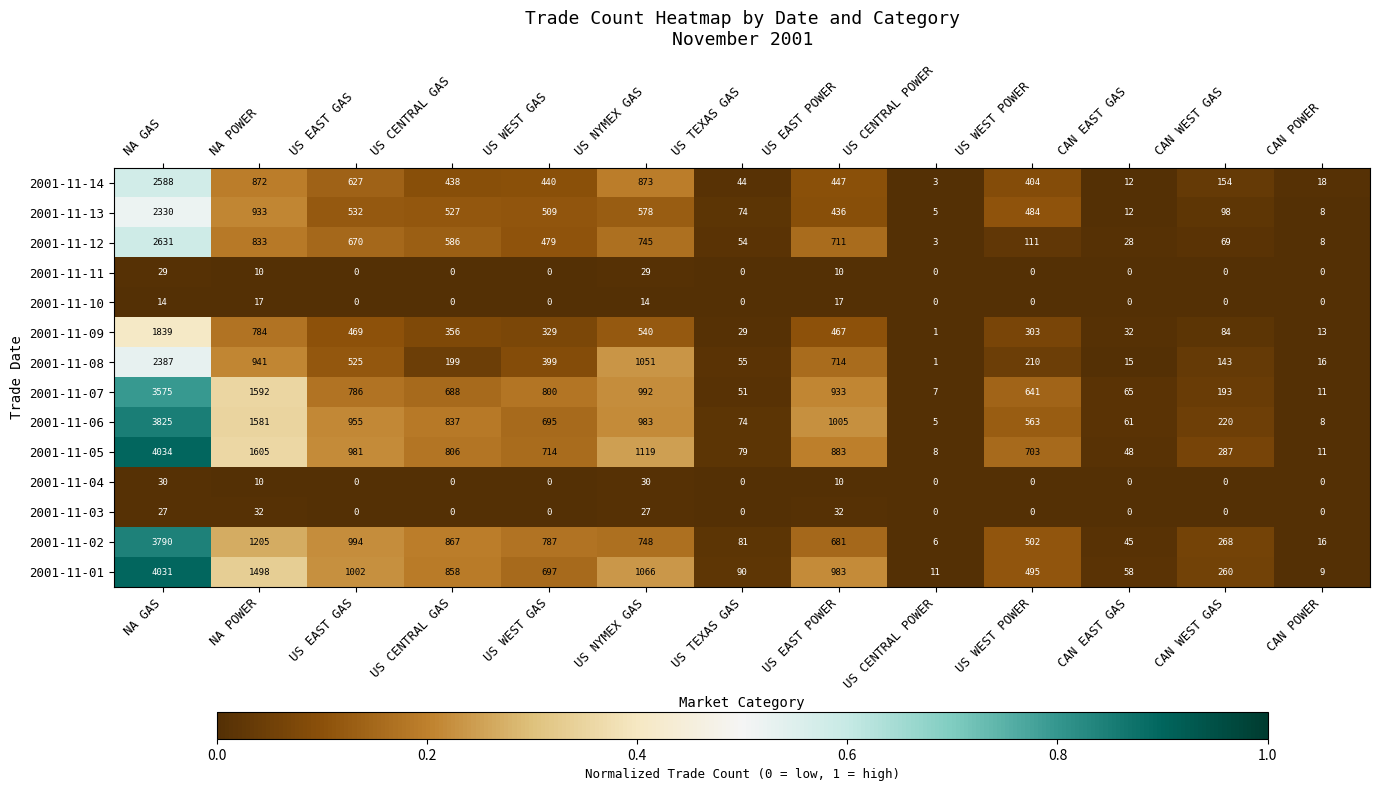

Is the value of 2001-11-03 at US CENTRAL GAS greater than the value of 2001-11-05 at US EAST POWER?

No